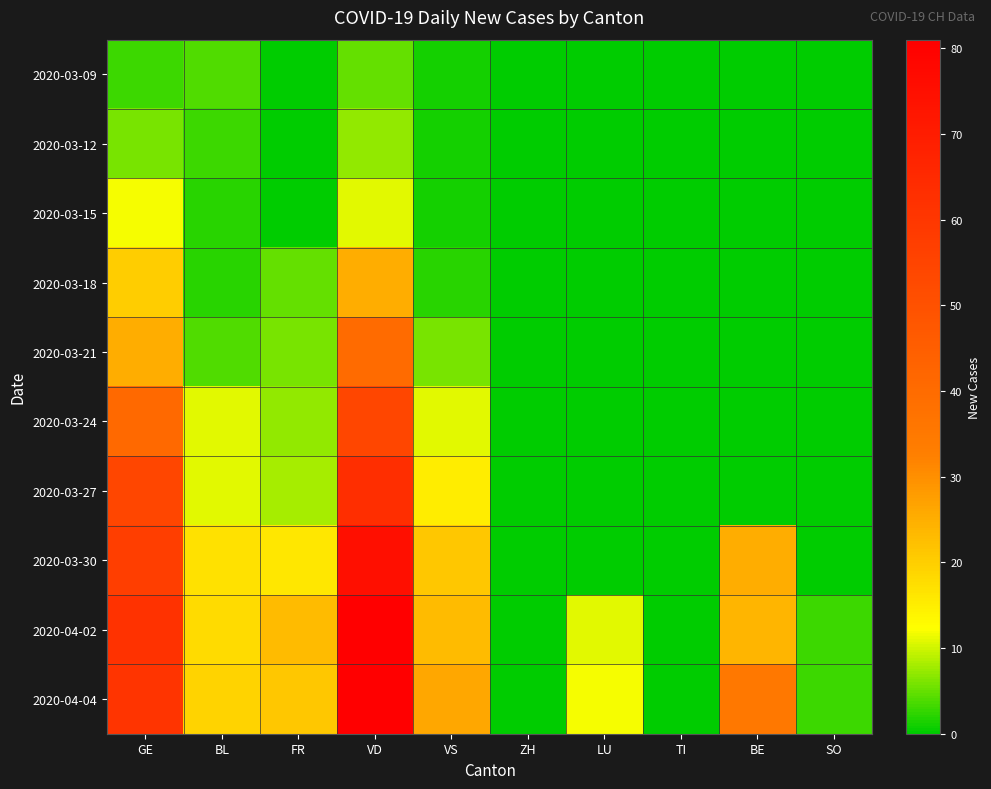

Rank the series at BL from lowest to highest value.

2020-03-15, 2020-03-18, 2020-03-12, 2020-03-09, 2020-03-21, 2020-03-24, 2020-03-27, 2020-03-30, 2020-04-02, 2020-04-04